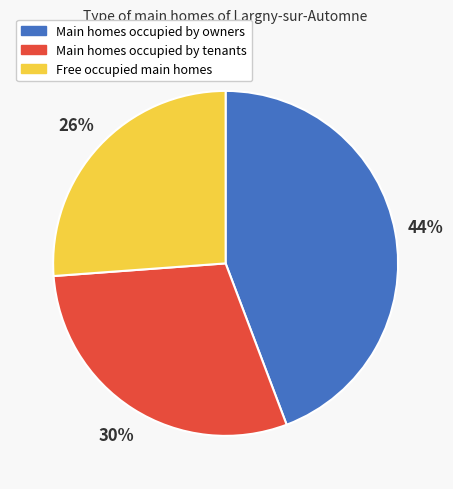

To the nearest percent, what is the difference between the largest and smallest slice percentages?

18%